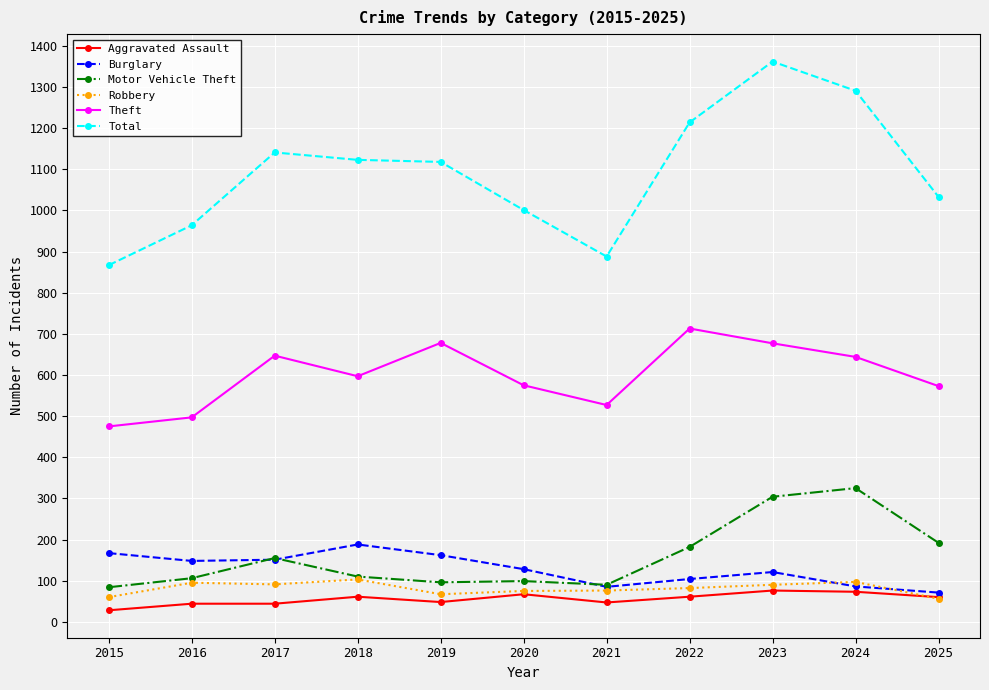

What are all the series names shown in the legend?

Aggravated Assault, Burglary, Motor Vehicle Theft, Robbery, Theft, Total